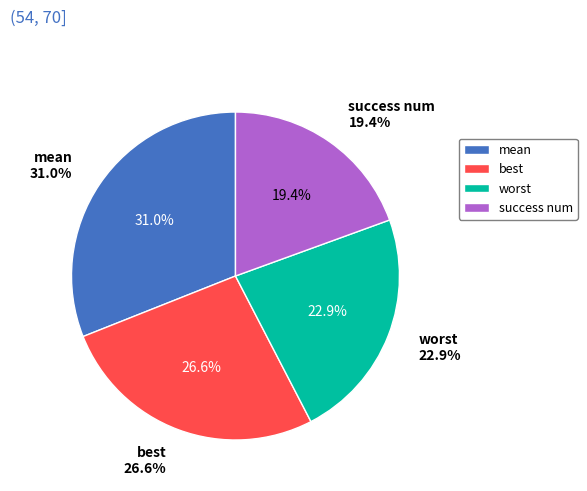

To the nearest percent, what is the combined percentage of success num and mean?

50%